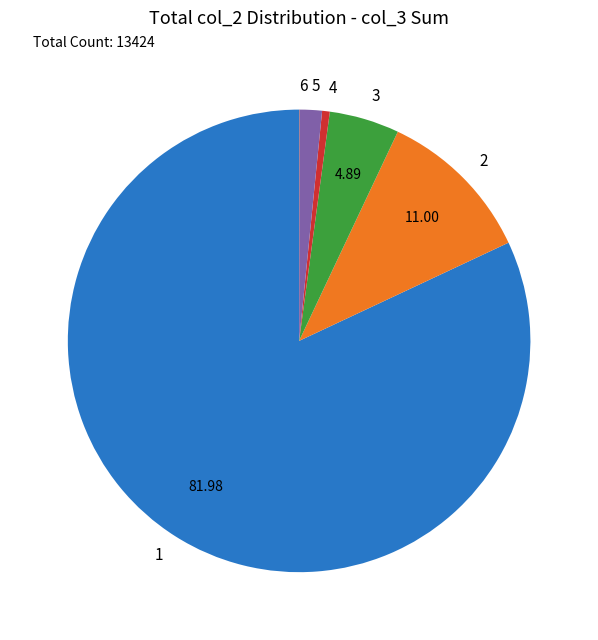

Is the sum of 1 and 2 greater than half?

Yes